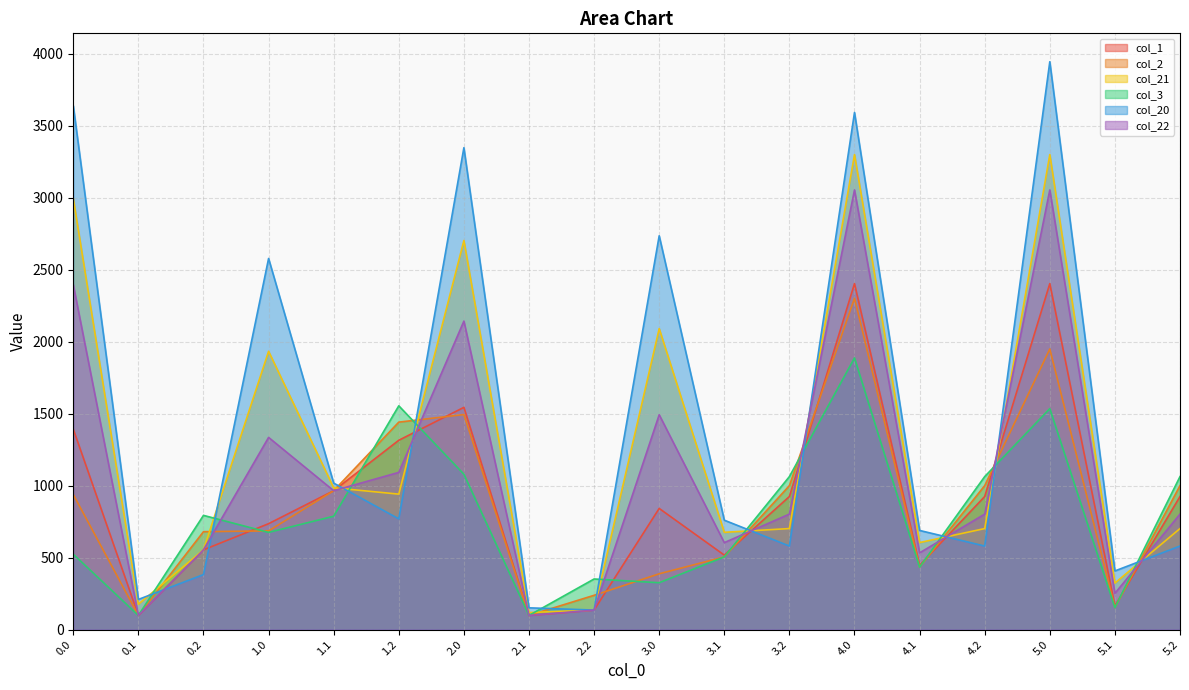

What is the difference between the col_3 values at 4.2 and 0.1?

964.4